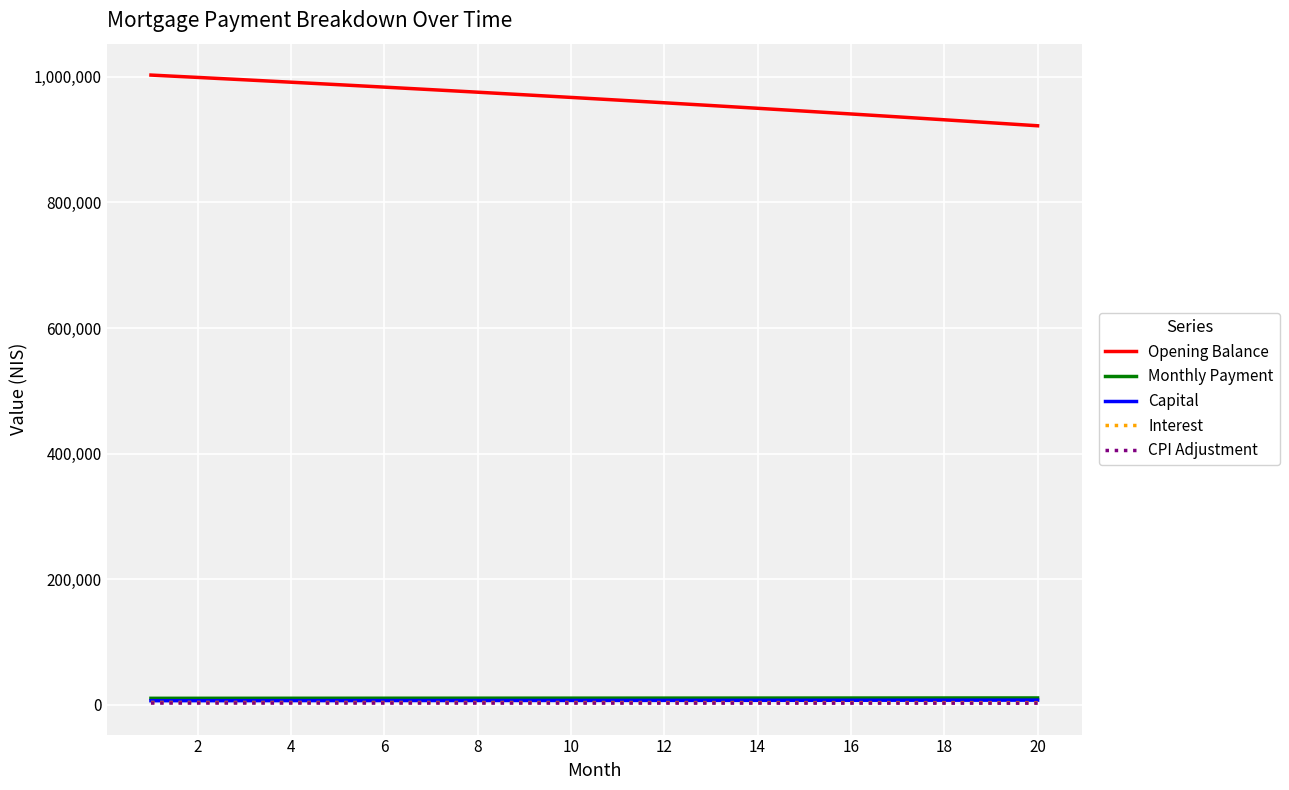

What is the average value of the Capital series?

7071.3